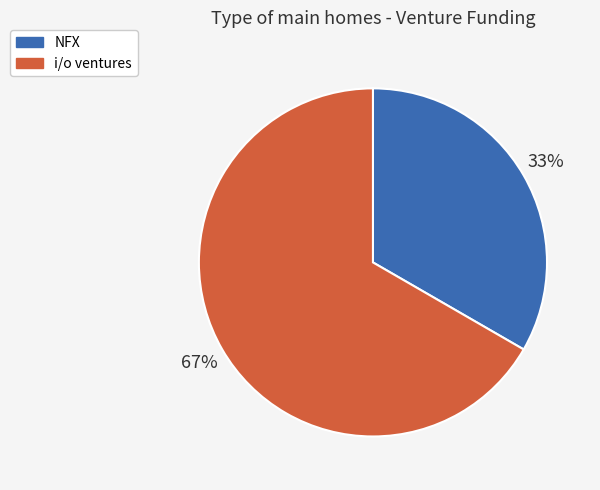

Which category has the biggest portion of the pie?

i/o ventures